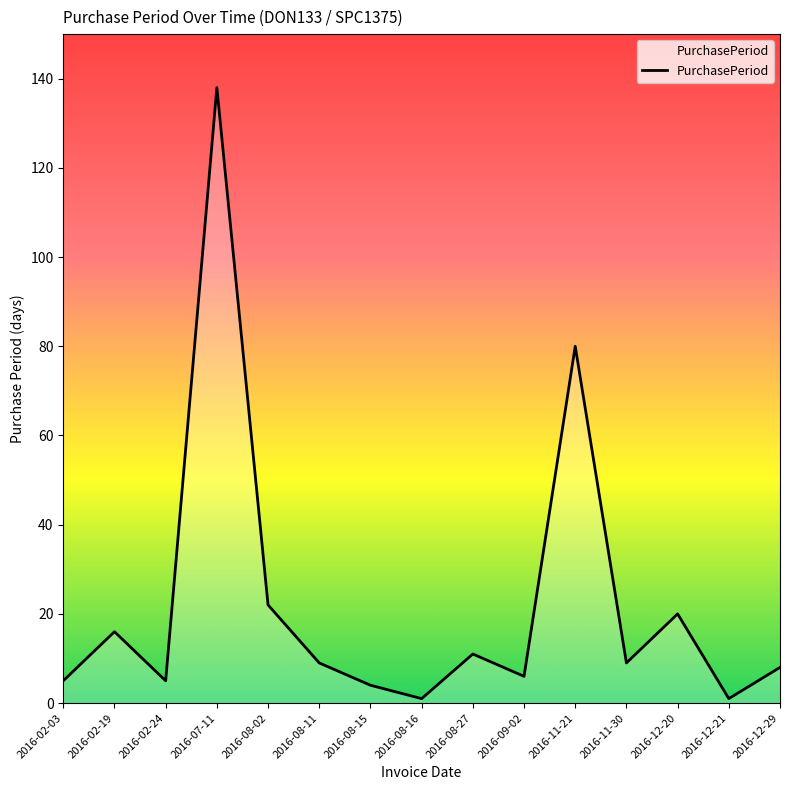

Where is the data nearest to the value 69?

2016-11-21